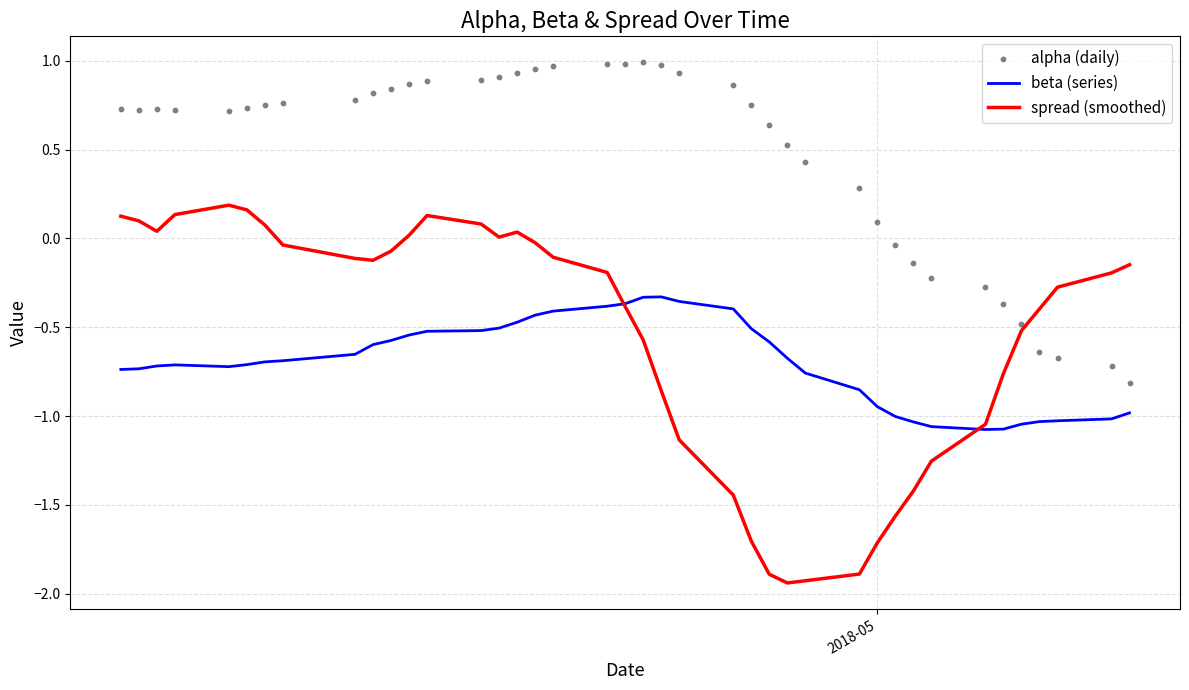

At how many categories does at least one series exceed -1?

40